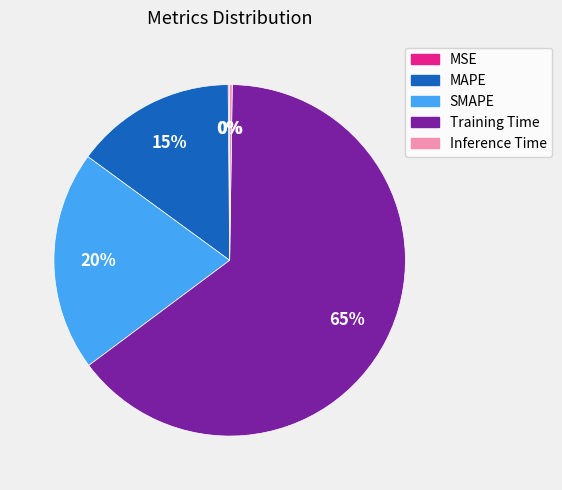

Which slice is the largest?

Training Time